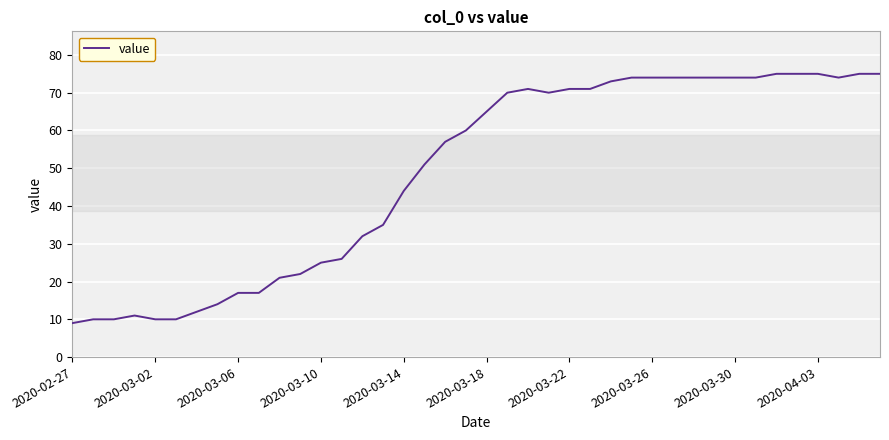

What is the smallest value displayed?

9